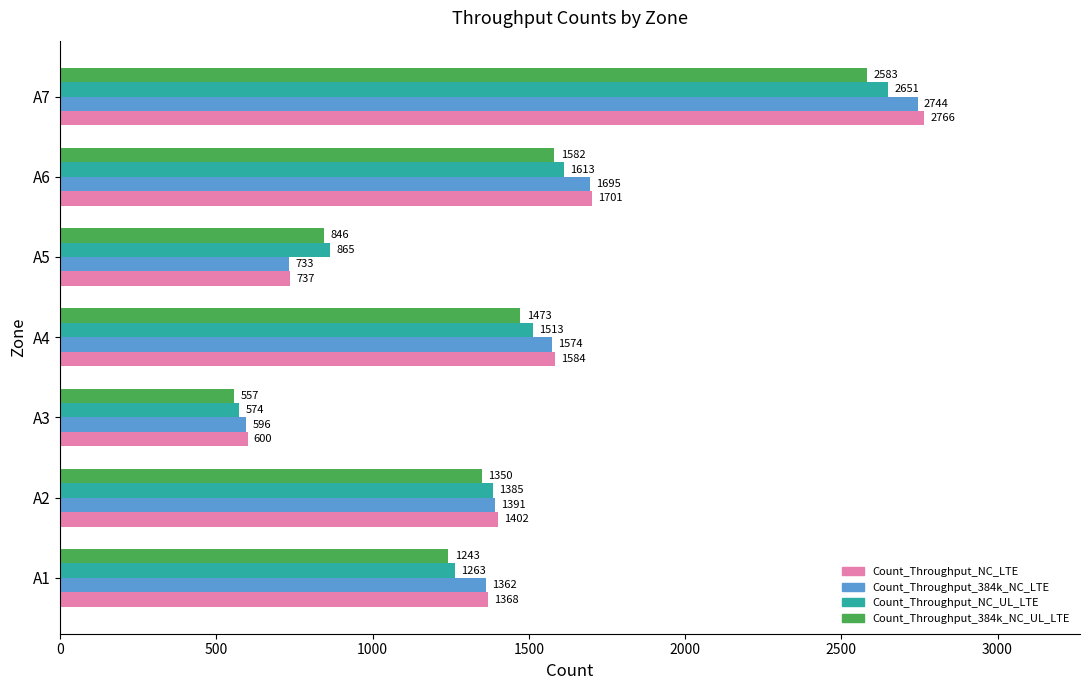

What is the difference between the highest and lowest values at A5?

132